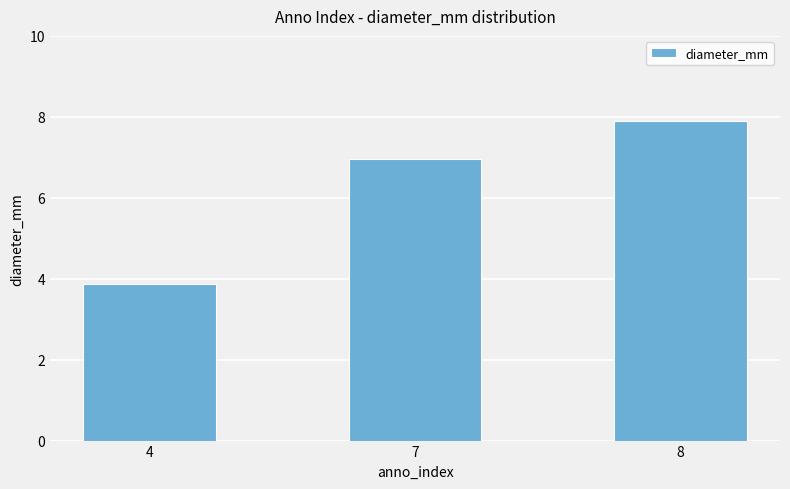

Rank the categories by value from highest to lowest.

8, 7, 4